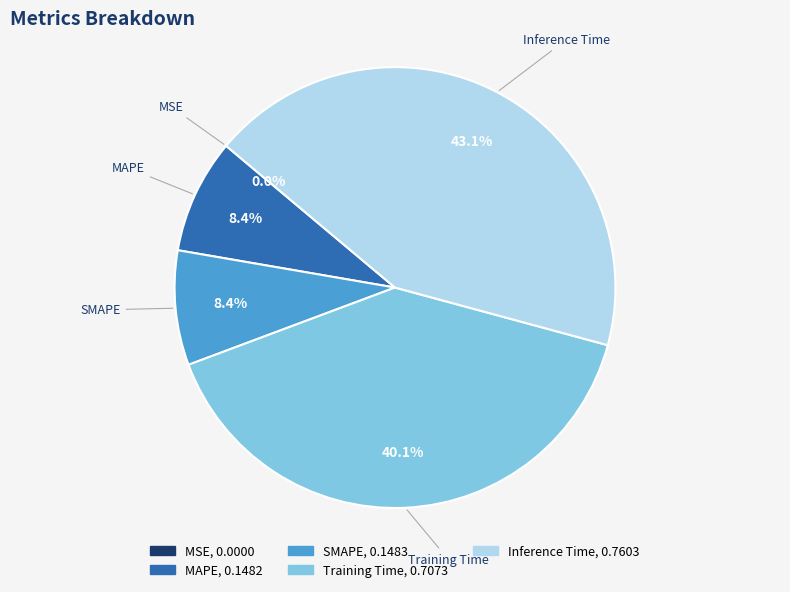

Between Inference Time and SMAPE, which is larger?

Inference Time